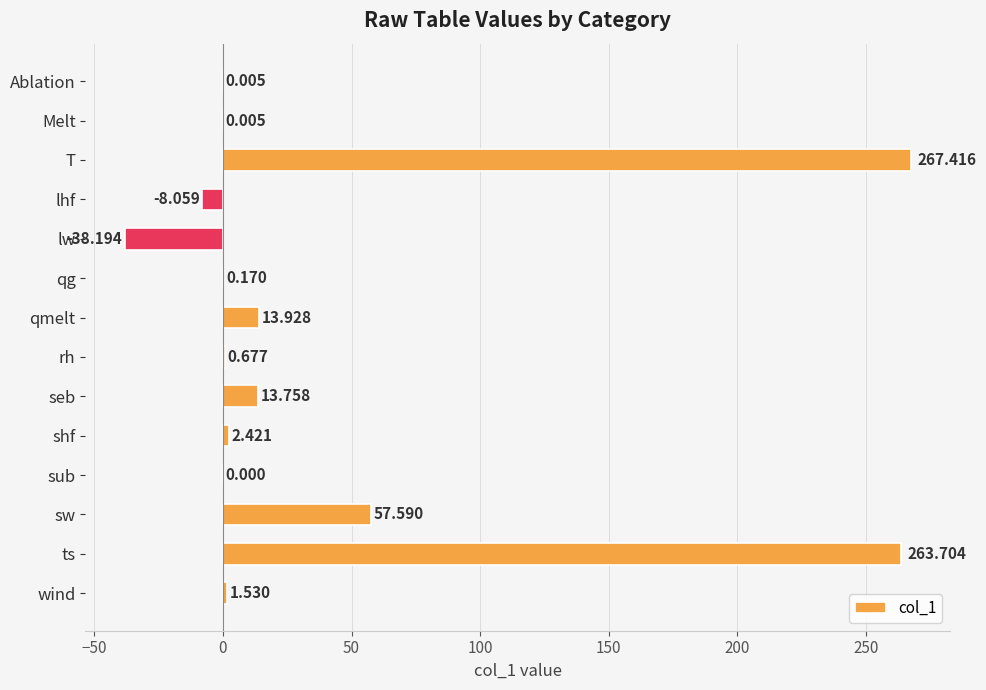

Which has a higher value, lw or rh?

rh